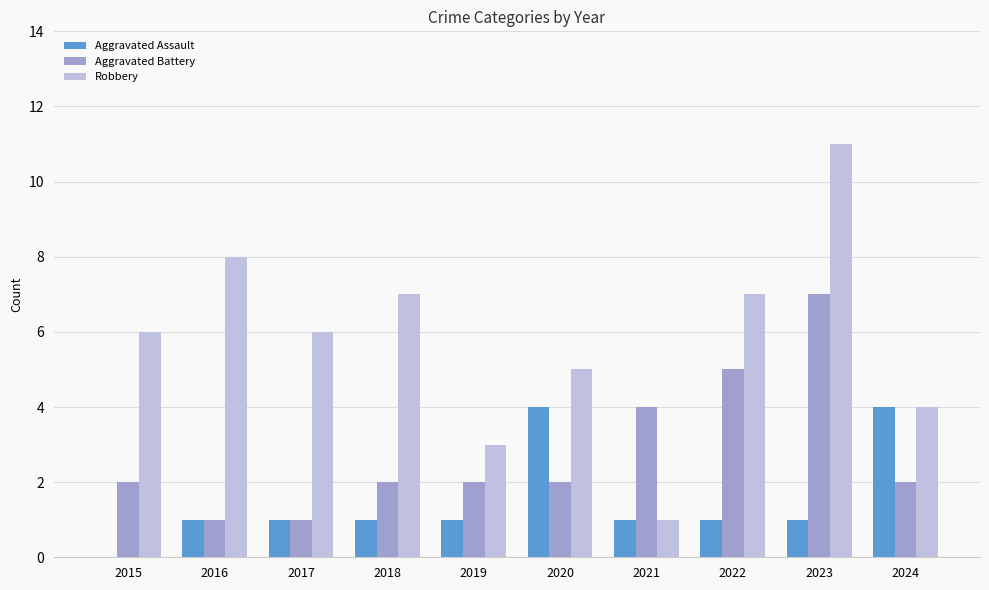

What is the maximum value for Aggravated Assault?

4